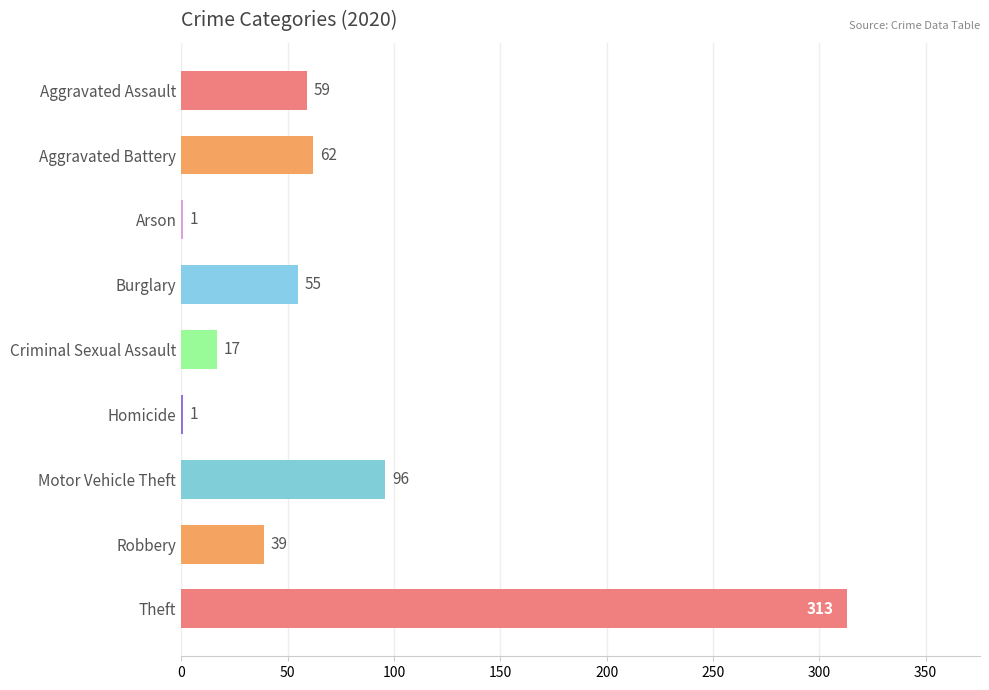

Which has a higher value, Motor Vehicle Theft or Burglary?

Motor Vehicle Theft